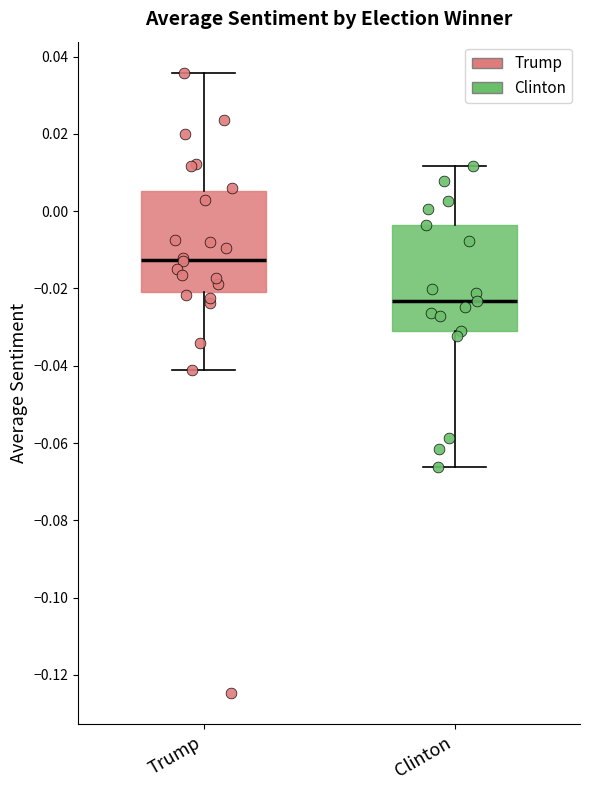

Reading left to right, read every box against the y-axis: the position of its median line, the range the box covers, and the ends of its whiskers. The values are not printed on the chart, so give them approximately, as read against the axis.

Trump: median -0.012, box -0.020 to 0.006, whiskers -0.040 to 0.036
Clinton: median -0.024, box -0.032 to -0.004, whiskers -0.066 to 0.012